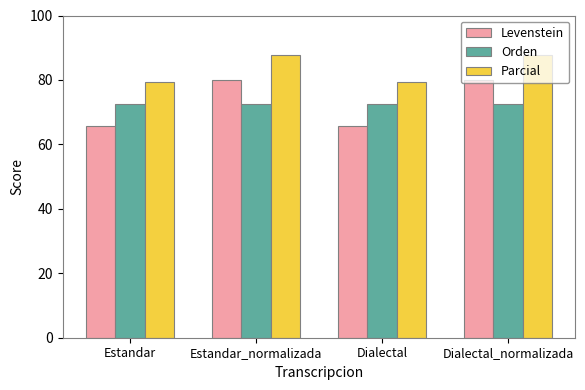

At Estandar_normalizada, list the series in order from largest to smallest.

Parcial, Levenstein, Orden